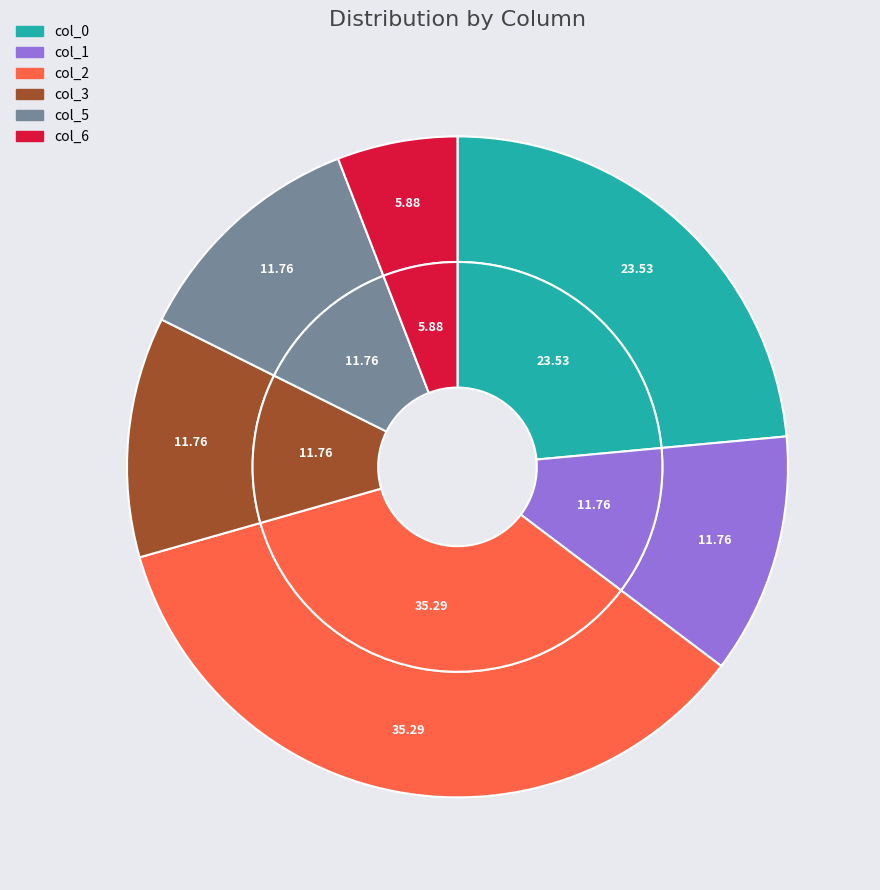

To the nearest percent, what percentage of the pie is col_2?

35%